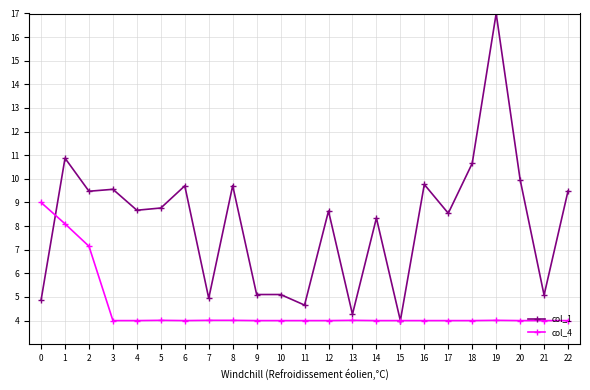

Read the col_1 value at 13.

4.3